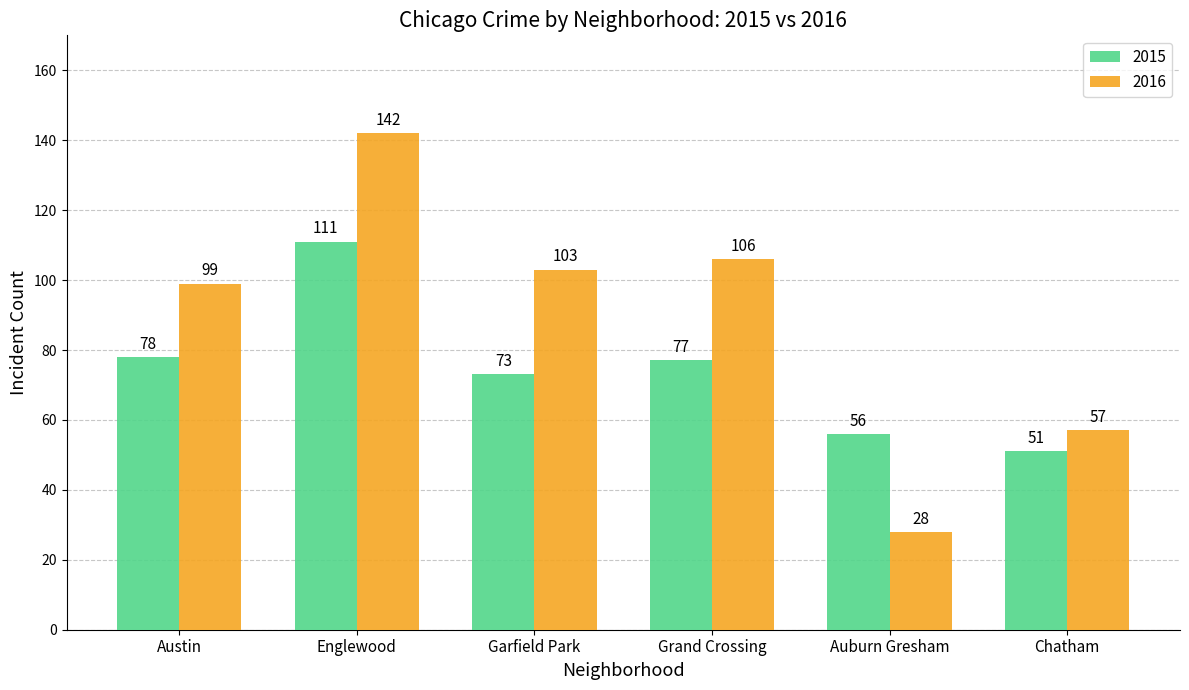

Which series has the widest spread of values?

2016